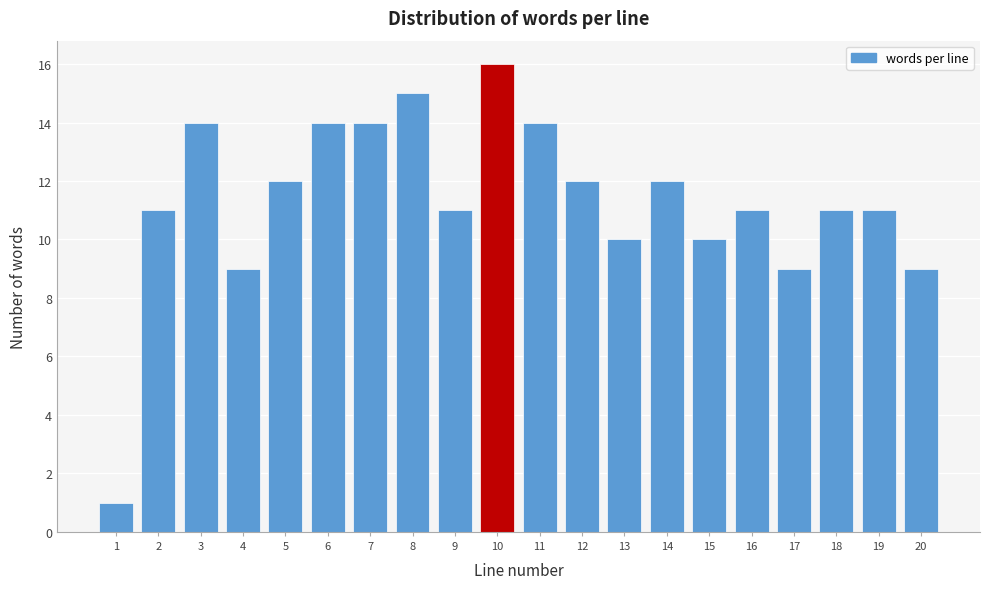

Reading right to left, list all the values displayed in this chart.

20=9	19=11	18=11	17=9	16=11	15=10	14=12	13=10	12=12	11=14	10=16	9=11	8=15	7=14	6=14	5=12	4=9	3=14	2=11	1=1